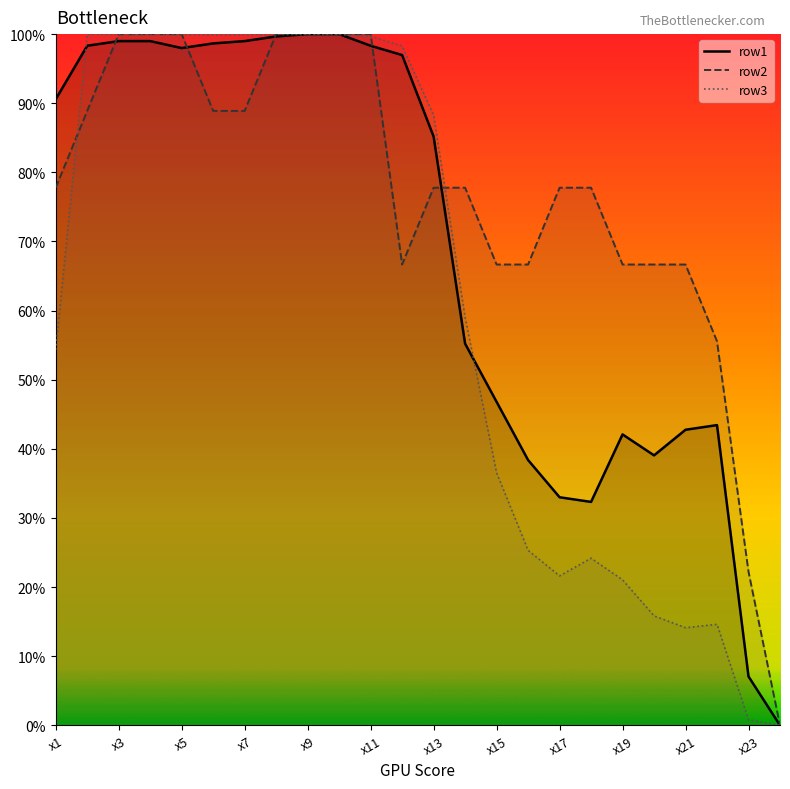

What is the spread (max minus min) of values at x6?

0.1